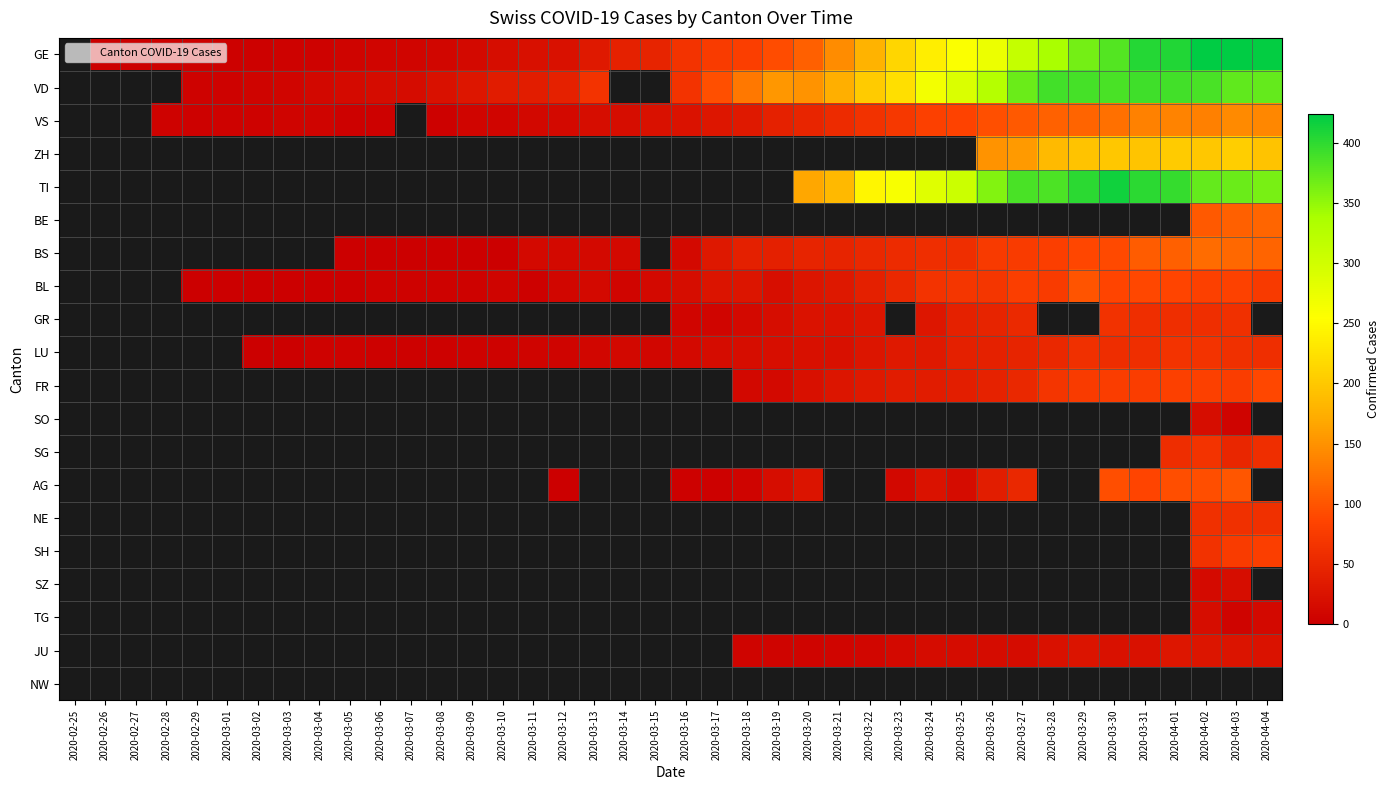

How many values in NE are above zero?

3